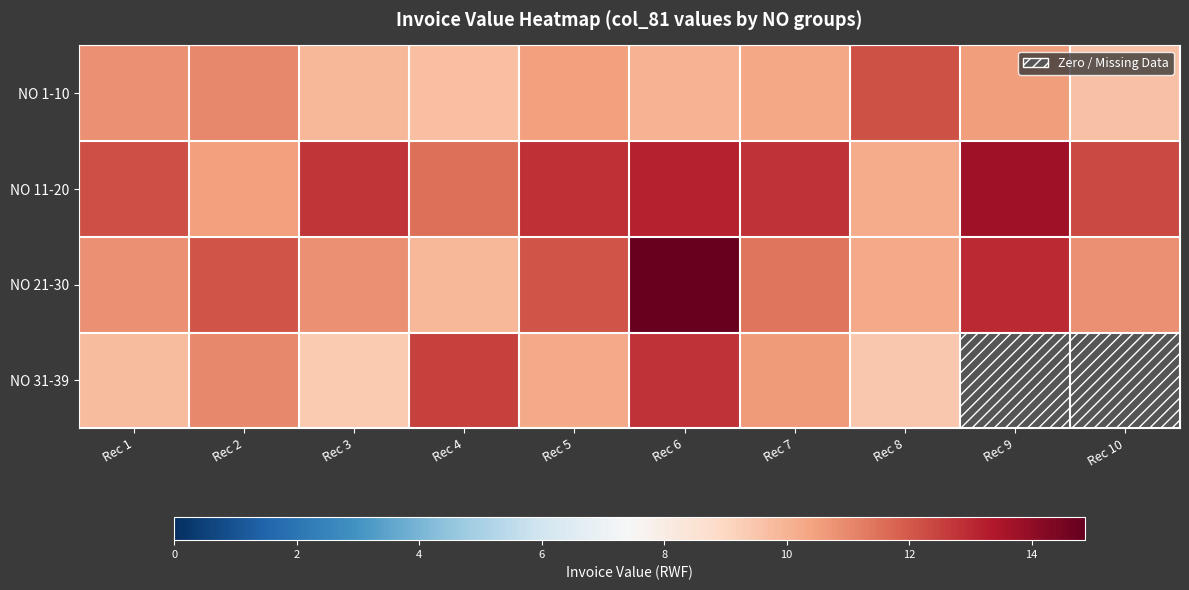

Is it true that NO 31-39 equals 16.4 at Rec 1?

False